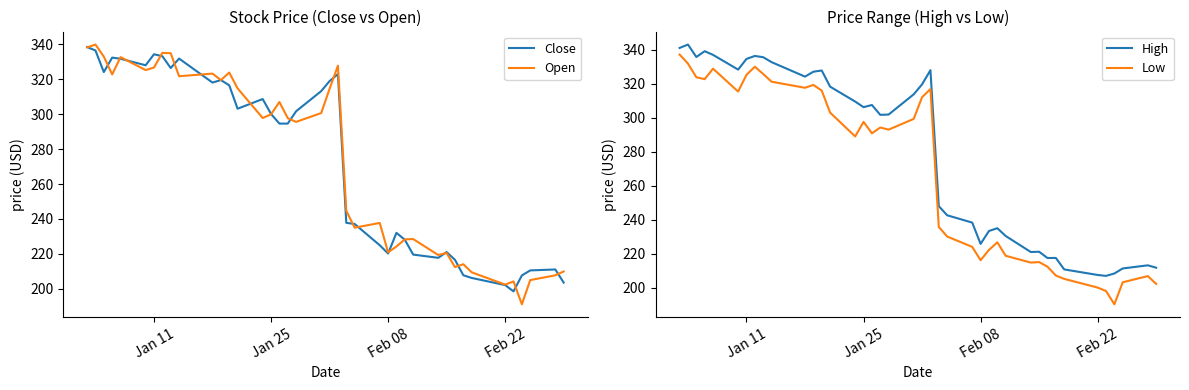

Read the Close value at Feb 22.

202.1